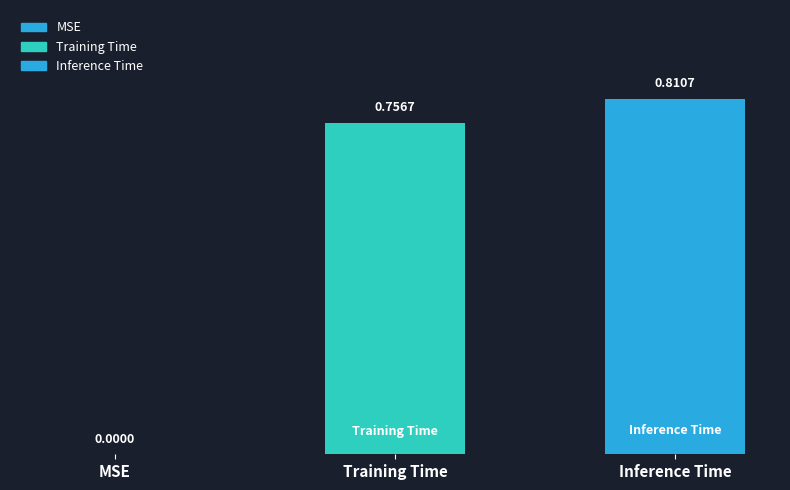

How many groups of bars are there?

1